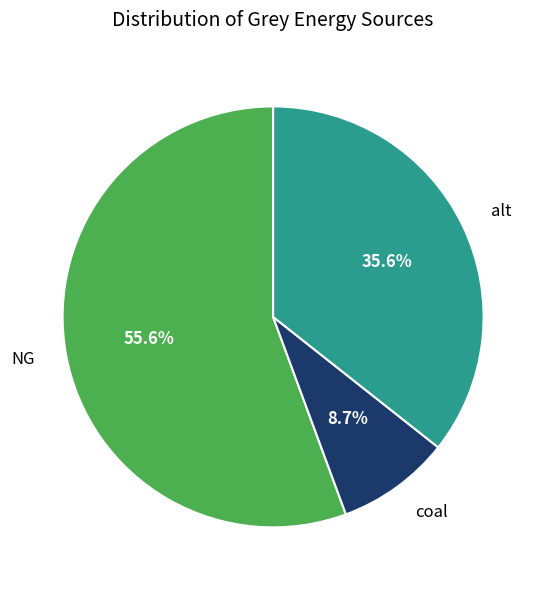

What percentage is the coal slice, to the nearest percent?

9%